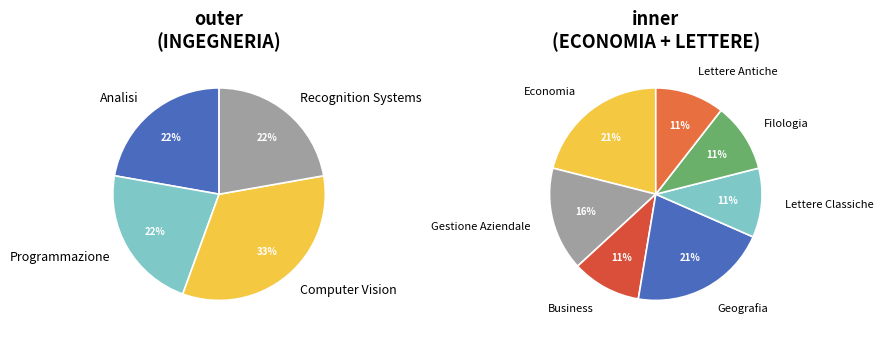

Count the number of slices in the pie.

11